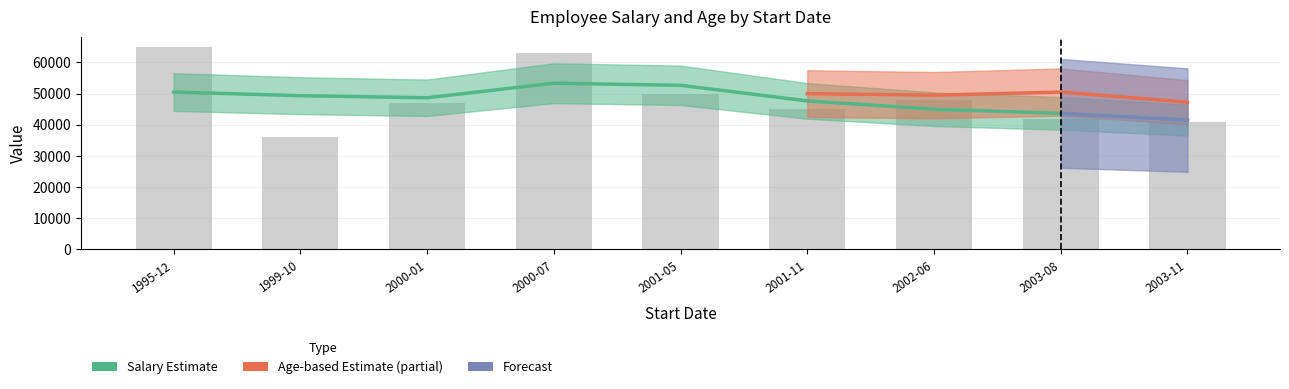

Which has a higher value, 2003-08 or 2001-11?

2001-11